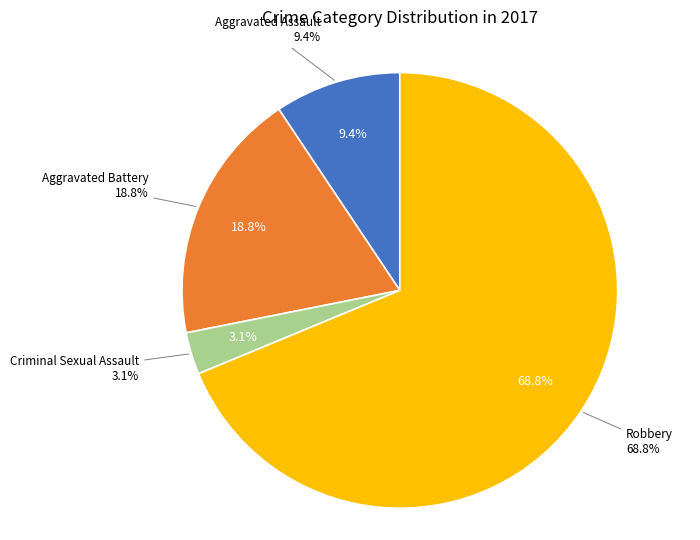

True or false: Aggravated Assault accounts for 9% of the total.

True